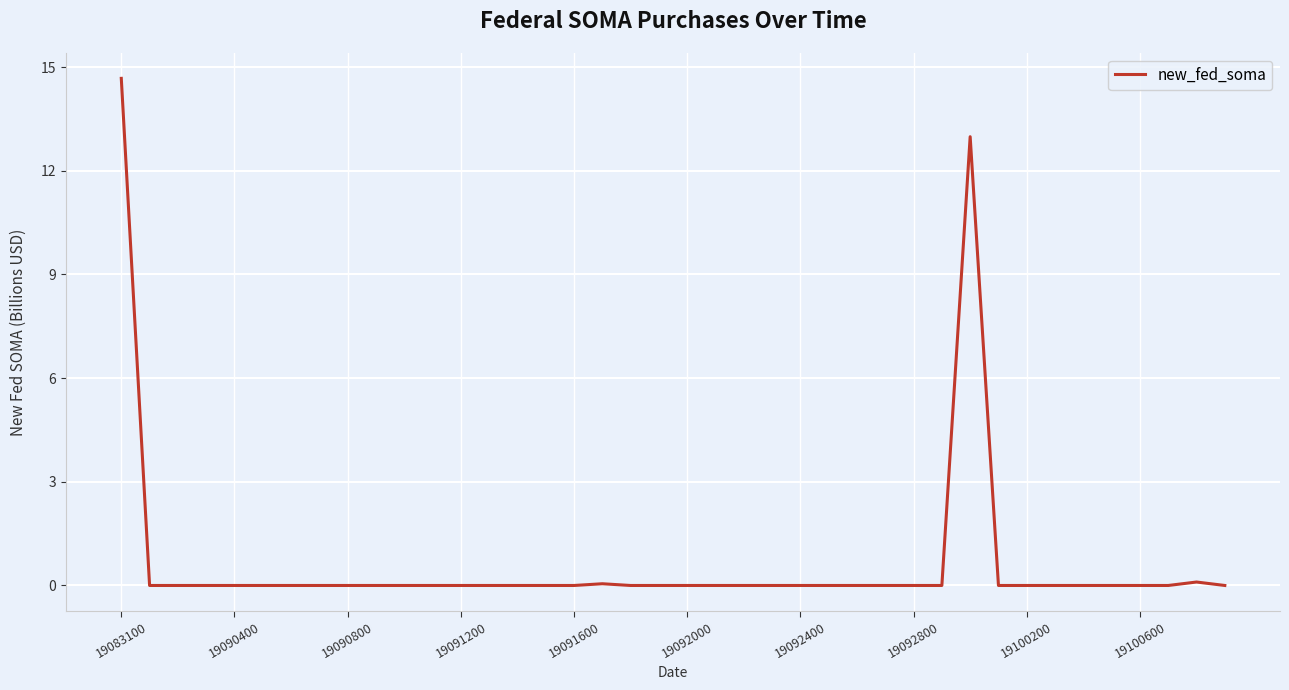

How many lines are shown in the chart?

1